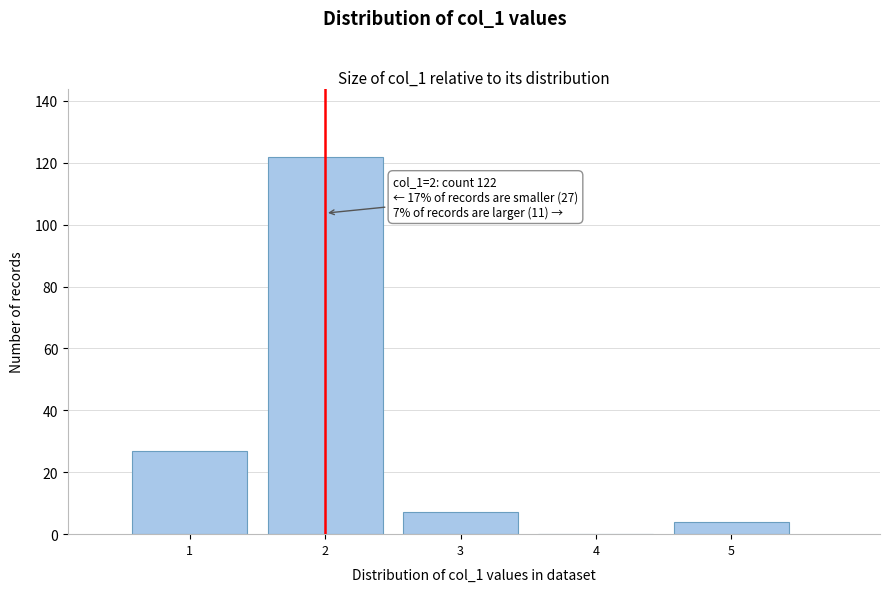

Over which range of the x-axis is the bar tallest?

1.5 to 2.5